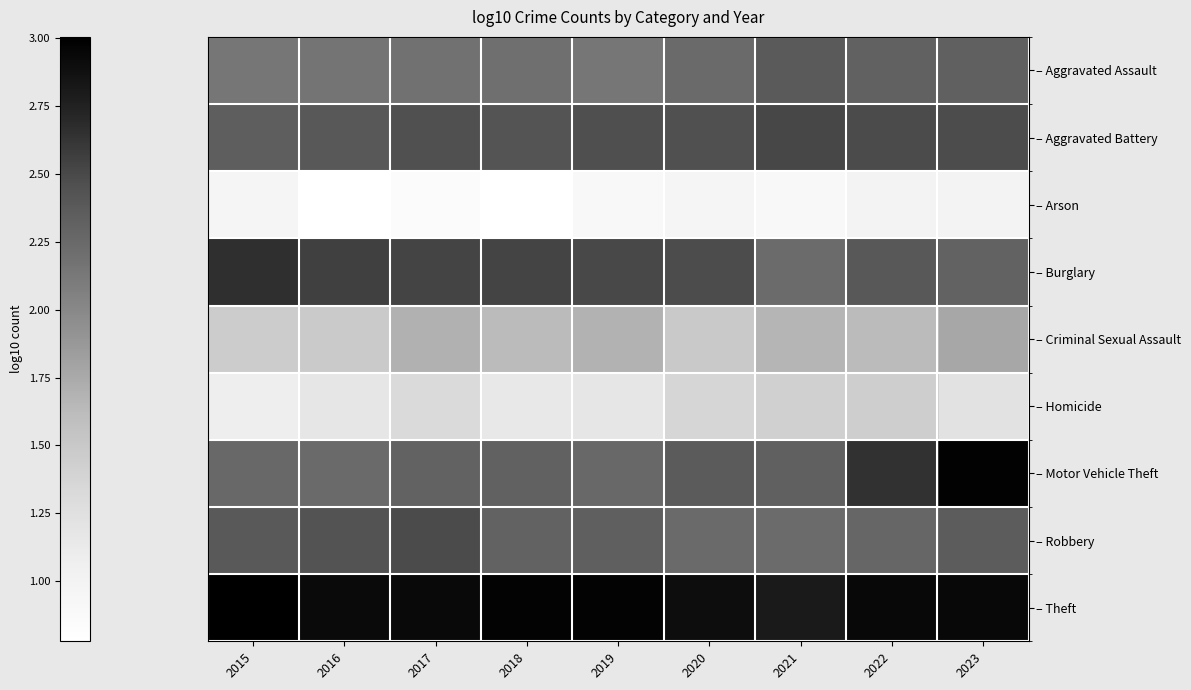

At which category is the sum across all series the highest?

2023